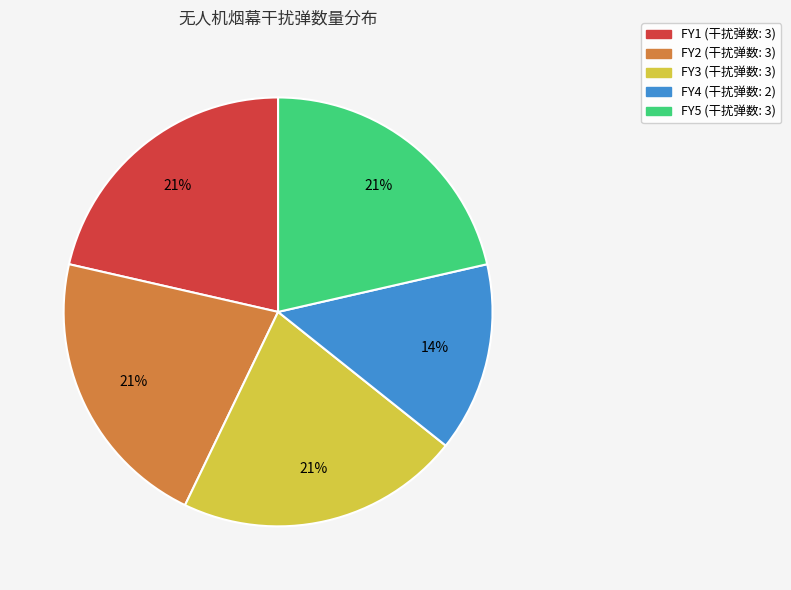

To the nearest percent, what is the difference between the largest and smallest slice percentages?

7%